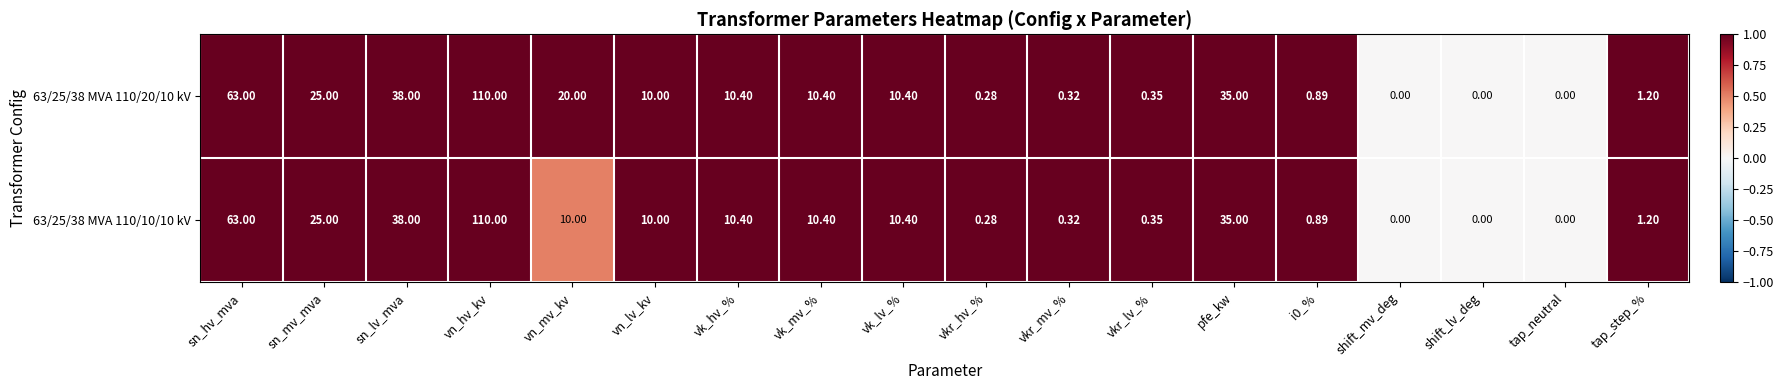

Which series has the largest total across all categories?

63/25/38 MVA 110/20/10 kV